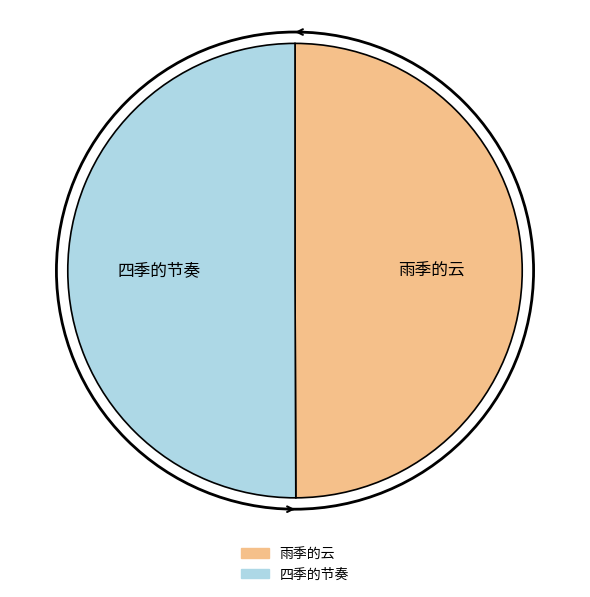

True or false: 四季的节奏 accounts for 39% of the total.

False